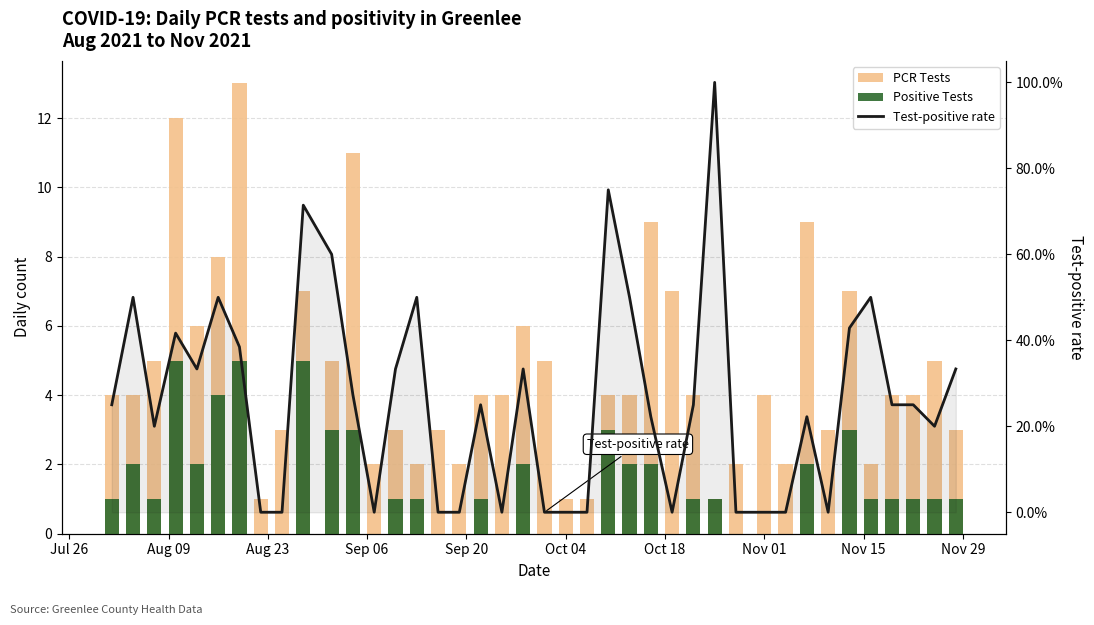

Does the chart contain any negative values?

No